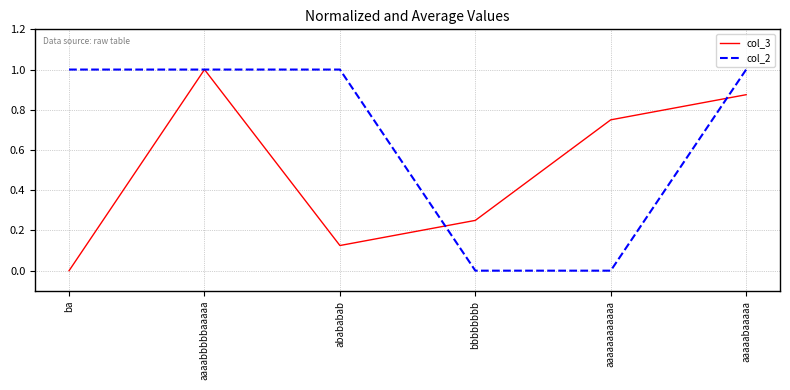

Is it true that col_3 equals 0.0 at abababab?

False